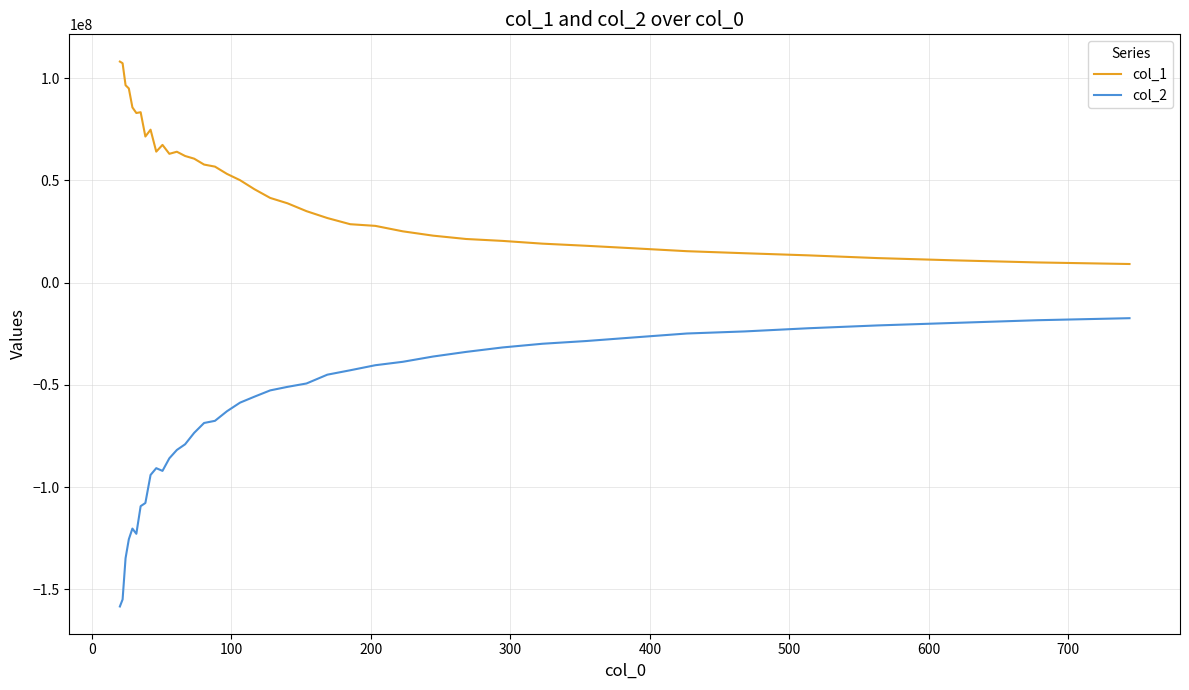

What is the difference between the maximum and minimum values in the col_2 series?

141044802.5